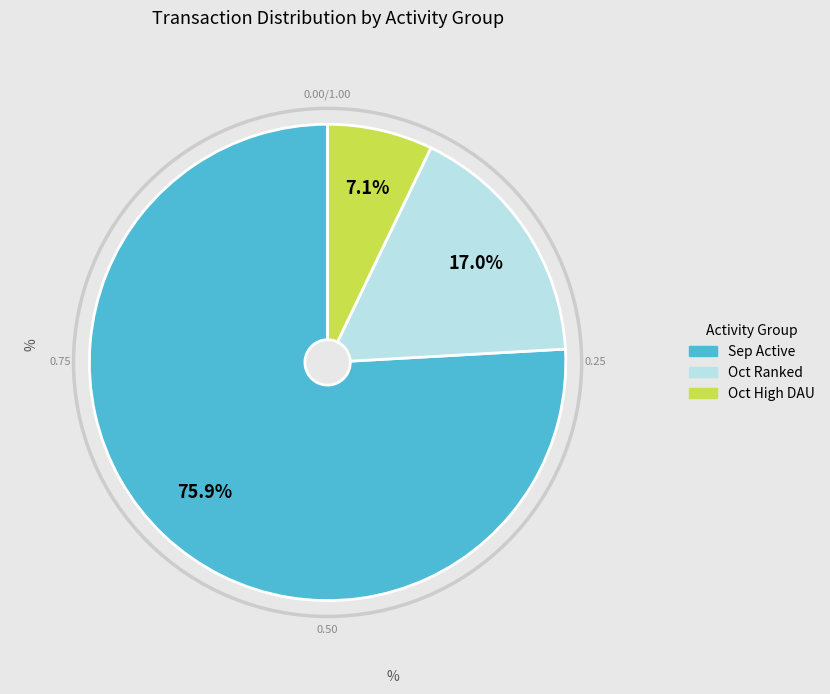

Is there a majority slice in this chart?

Yes